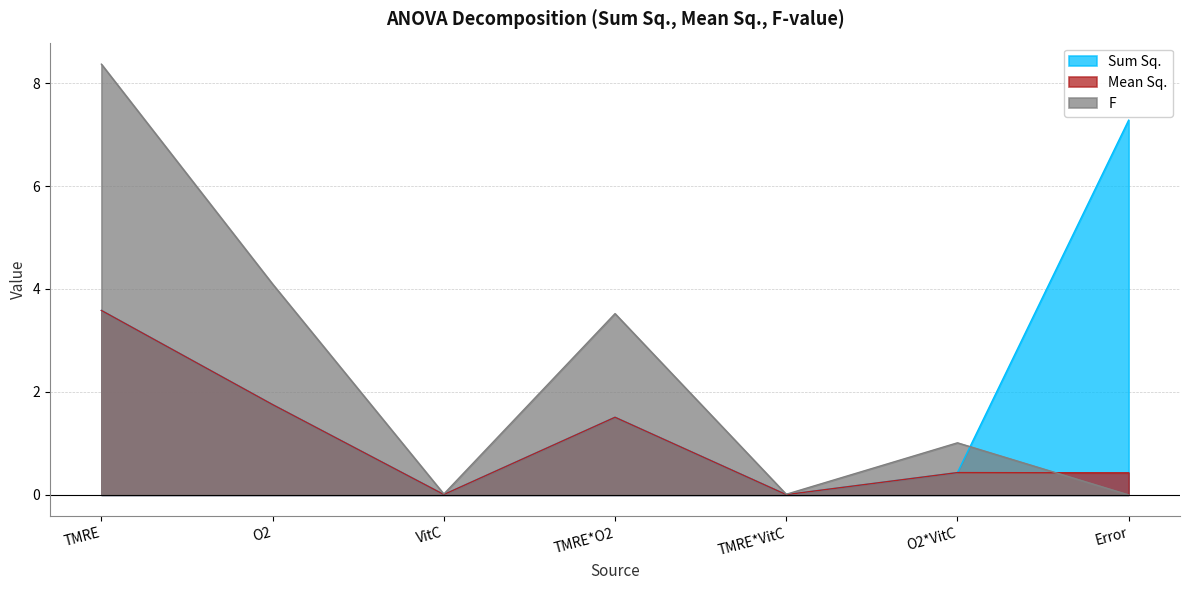

True or false: Sum Sq. and Mean Sq. cross at least once.

False